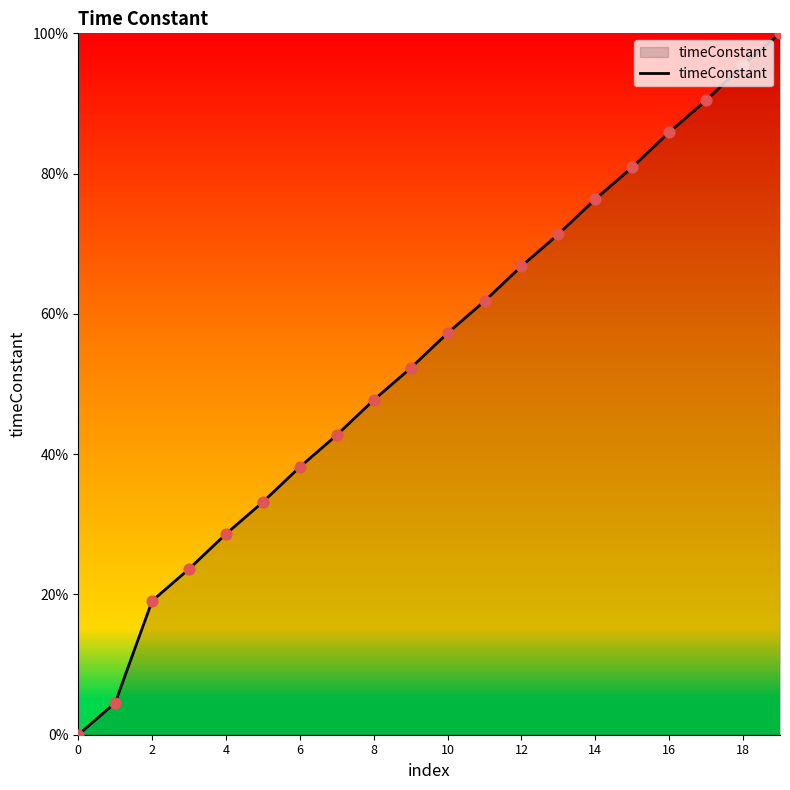

What is the difference between the maximum and minimum values?

100.0